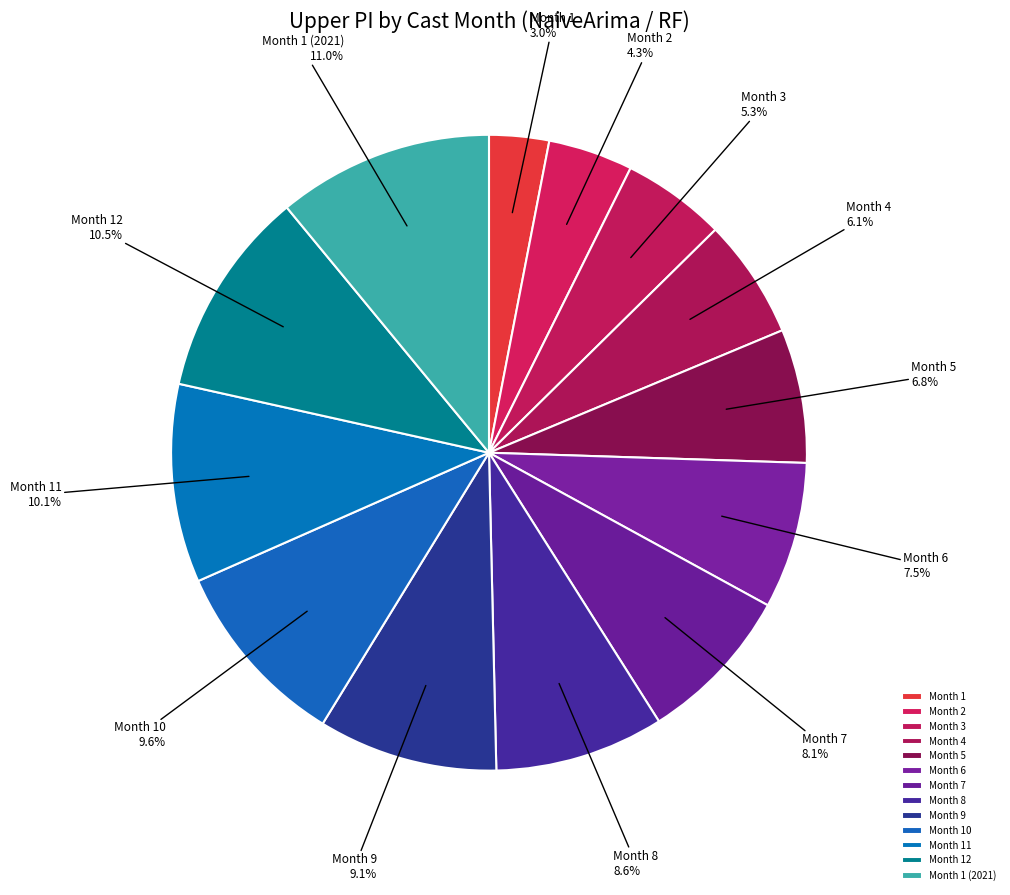

To the nearest percent, what is the combined percentage of Month 3 and Month 10?

15%